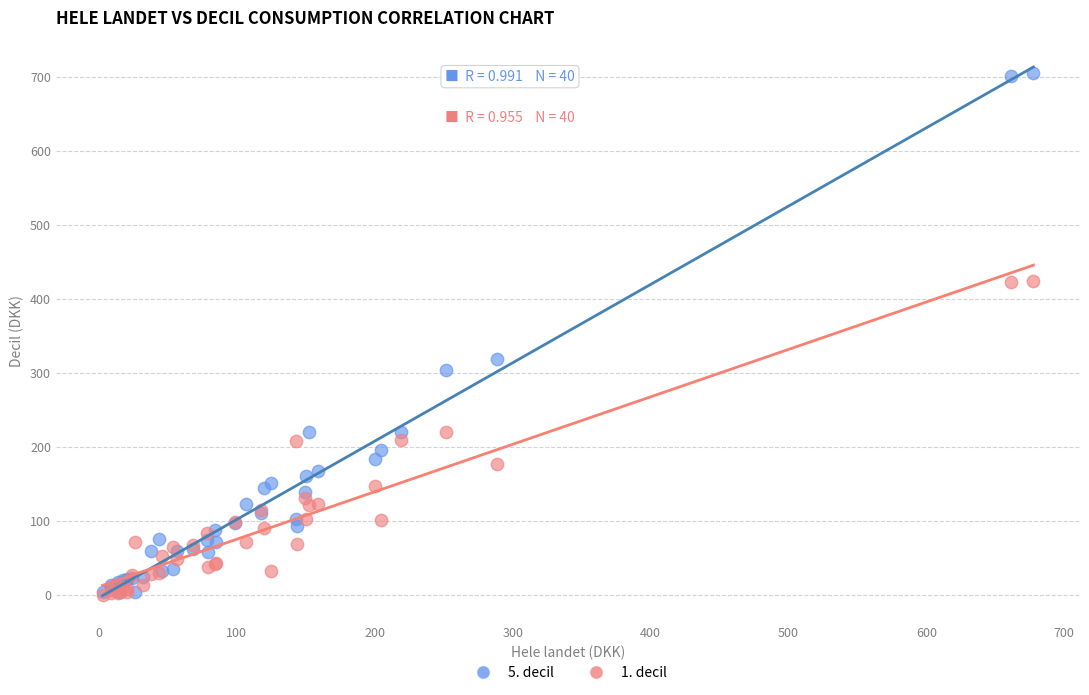

Which series has the largest Y range (max minus min)?

5. decil